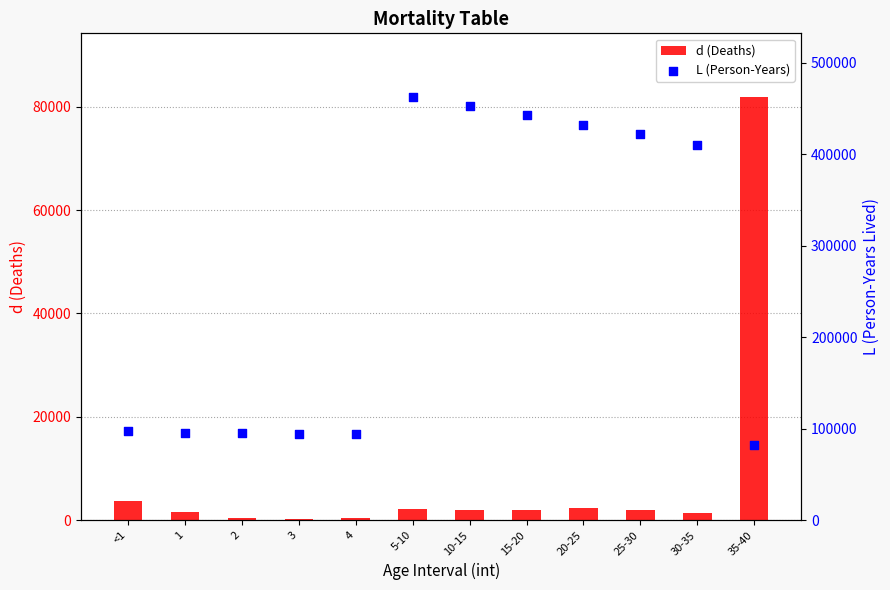

Which series has the largest Y range (max minus min)?

L (Person-Years)